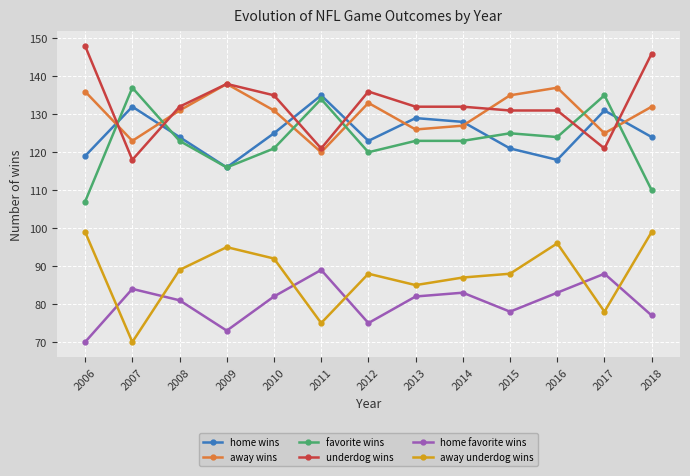

What is the difference between the favorite wins values at 2013 and 2017?

12